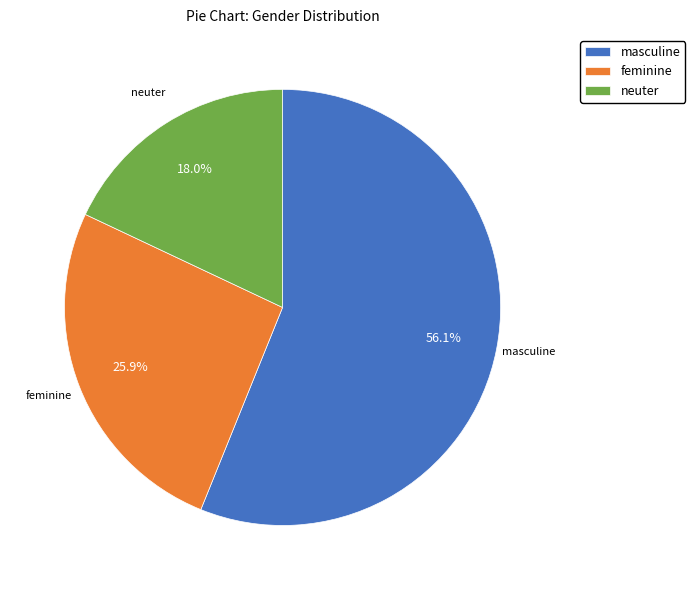

What percentage do neuter and feminine together represent?

43.9%